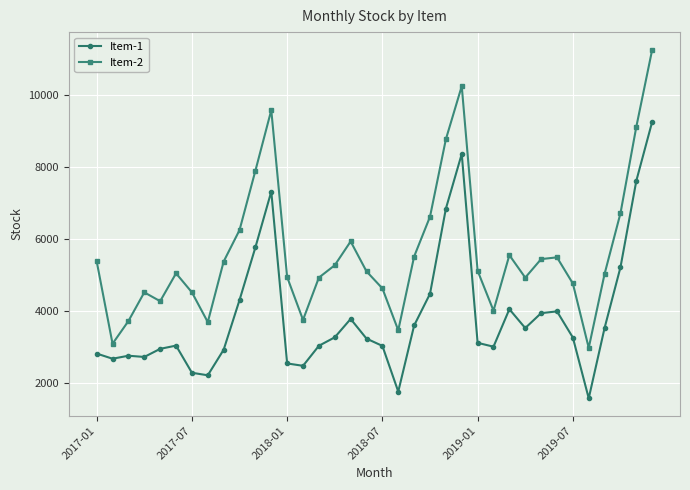

What is the difference between the maximum and second lowest values in the Item-1 series?

7495